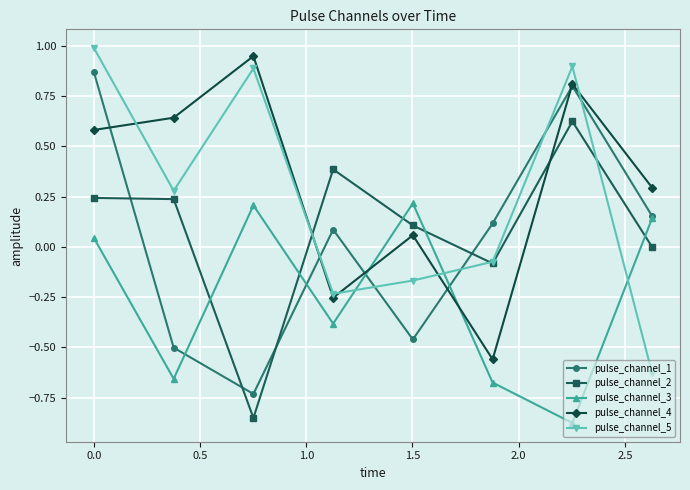

What is the maximum value shown in the chart?

1.0